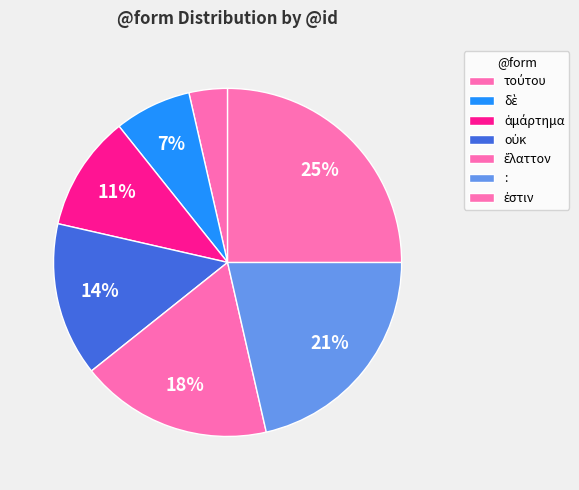

What is the ratio of the value at ἔλαττον to the value at :?

0.8